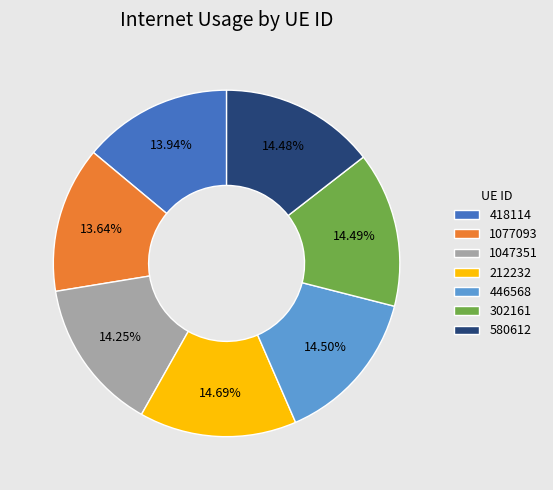

To the nearest percent, what is the average slice percentage?

14%